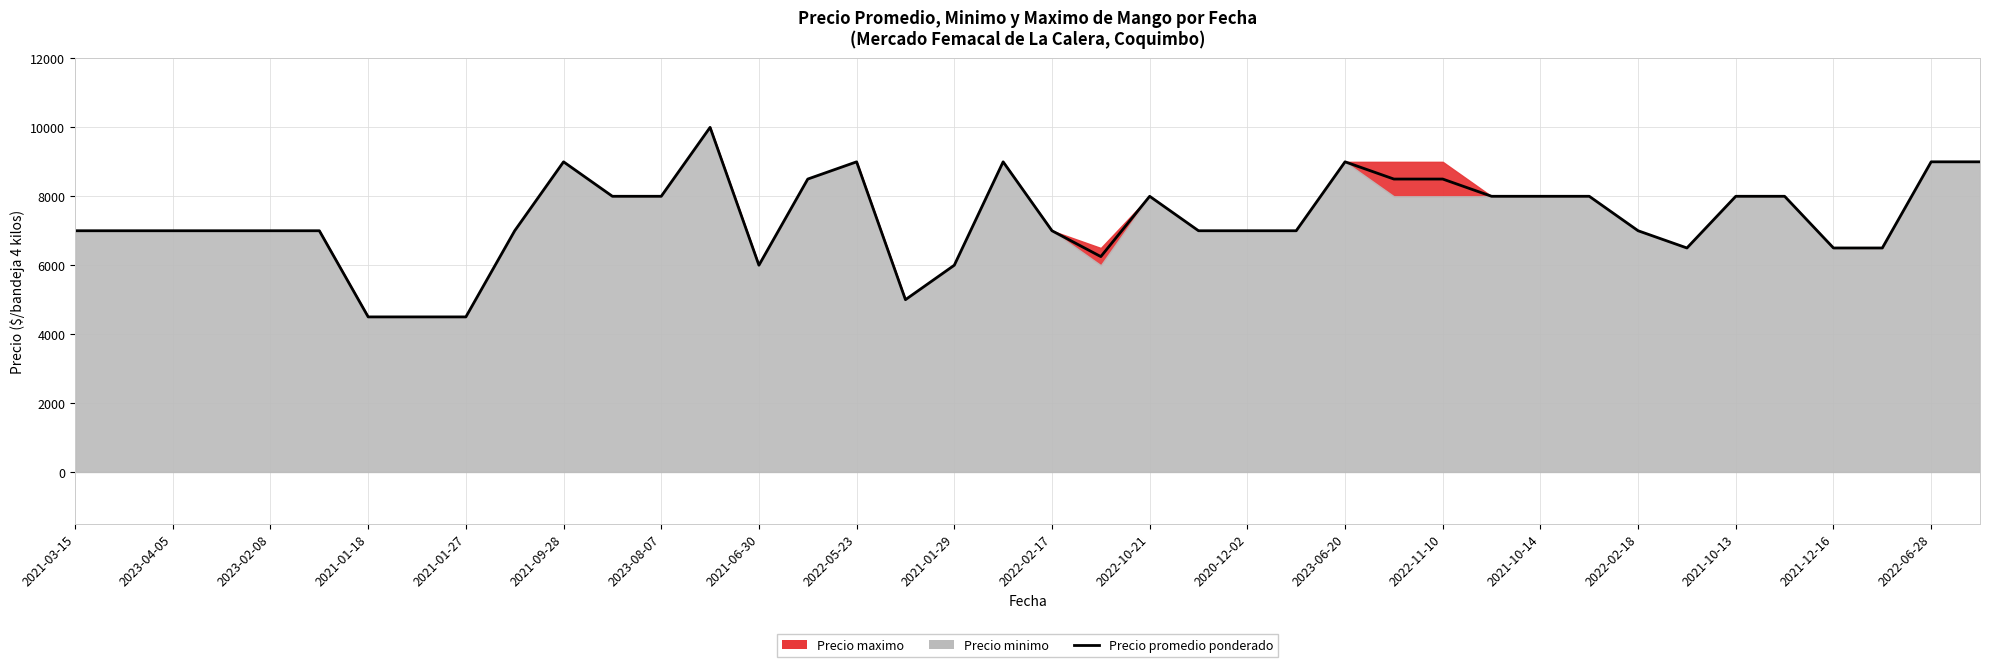

What is the value of the 19th point from the left?

6000